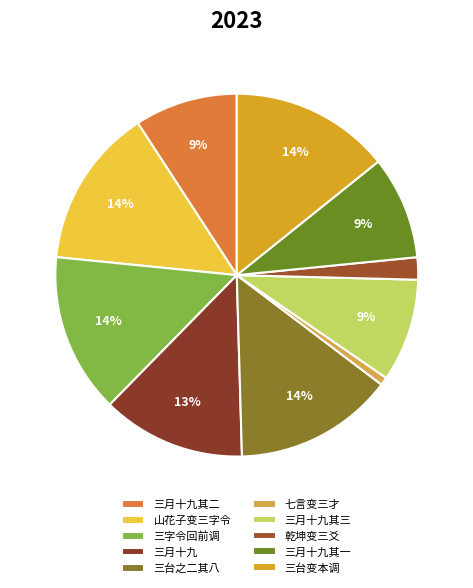

Which slice is the smallest?

七言变三才